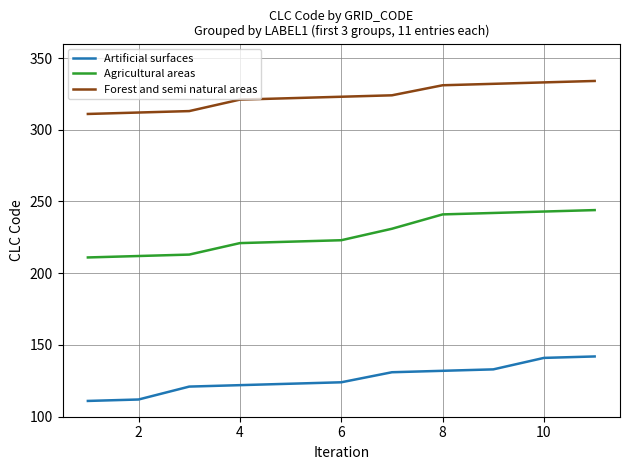

How many distinct data groups are displayed?

3